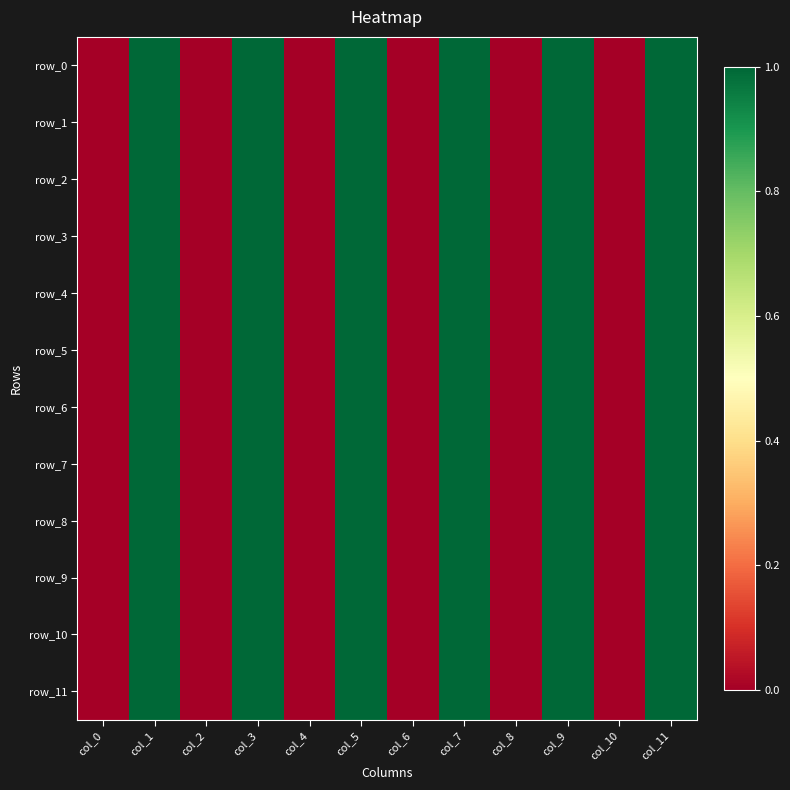

Reading left to right, list all the values displayed in this chart.

row_0: col_0=0	col_1=1	col_2=0	col_3=1	col_4=0	col_5=1	col_6=0	col_7=1	col_8=0	col_9=1	col_10=0	col_11=1
row_1: col_0=0	col_1=1	col_2=0	col_3=1	col_4=0	col_5=1	col_6=0	col_7=1	col_8=0	col_9=1	col_10=0	col_11=1
row_2: col_0=0	col_1=1	col_2=0	col_3=1	col_4=0	col_5=1	col_6=0	col_7=1	col_8=0	col_9=1	col_10=0	col_11=1
row_3: col_0=0	col_1=1	col_2=0	col_3=1	col_4=0	col_5=1	col_6=0	col_7=1	col_8=0	col_9=1	col_10=0	col_11=1
row_4: col_0=0	col_1=1	col_2=0	col_3=1	col_4=0	col_5=1	col_6=0	col_7=1	col_8=0	col_9=1	col_10=0	col_11=1
row_5: col_0=0	col_1=1	col_2=0	col_3=1	col_4=0	col_5=1	col_6=0	col_7=1	col_8=0	col_9=1	col_10=0	col_11=1
row_6: col_0=0	col_1=1	col_2=0	col_3=1	col_4=0	col_5=1	col_6=0	col_7=1	col_8=0	col_9=1	col_10=0	col_11=1
row_7: col_0=0	col_1=1	col_2=0	col_3=1	col_4=0	col_5=1	col_6=0	col_7=1	col_8=0	col_9=1	col_10=0	col_11=1
row_8: col_0=0	col_1=1	col_2=0	col_3=1	col_4=0	col_5=1	col_6=0	col_7=1	col_8=0	col_9=1	col_10=0	col_11=1
row_9: col_0=0	col_1=1	col_2=0	col_3=1	col_4=0	col_5=1	col_6=0	col_7=1	col_8=0	col_9=1	col_10=0	col_11=1
row_10: col_0=0	col_1=1	col_2=0	col_3=1	col_4=0	col_5=1	col_6=0	col_7=1	col_8=0	col_9=1	col_10=0	col_11=1
row_11: col_0=0	col_1=1	col_2=0	col_3=1	col_4=0	col_5=1	col_6=0	col_7=1	col_8=0	col_9=1	col_10=0	col_11=1